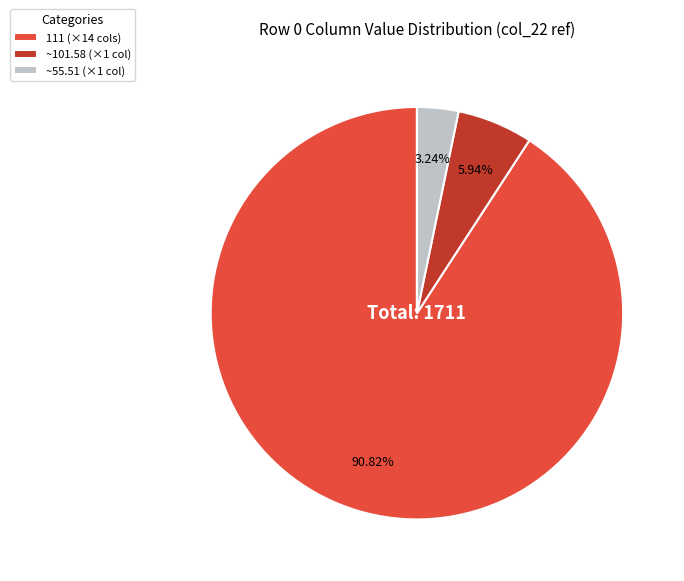

Which category accounts for the majority?

111 (×14 cols)